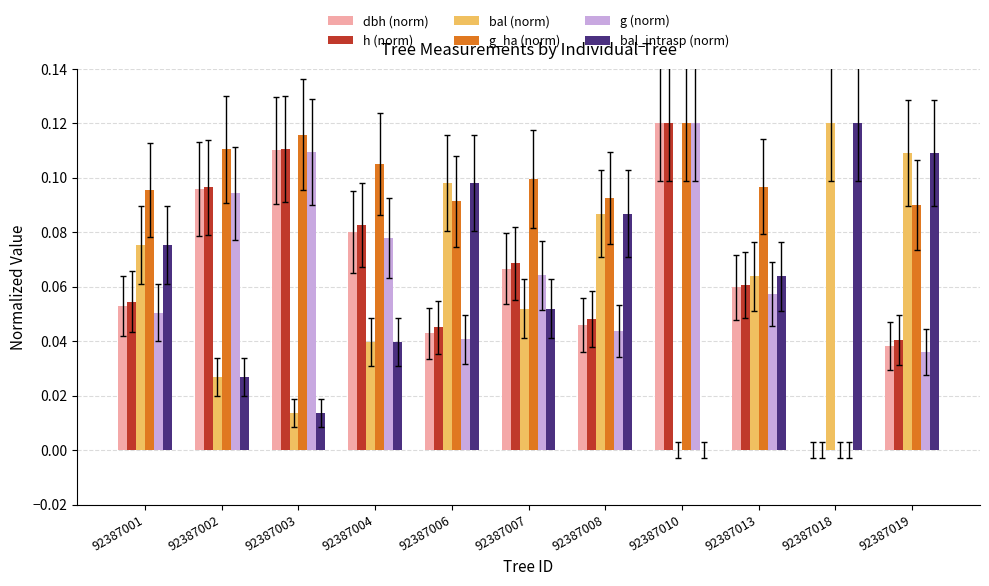

Which series has the largest total across all categories?

g_ha (norm)